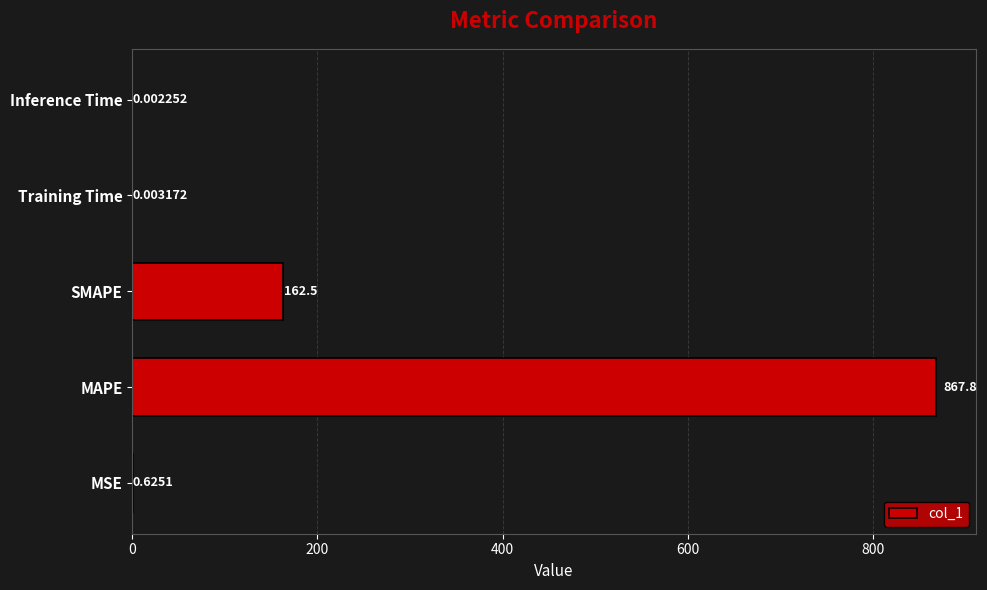

What is the change in value from MAPE to Inference Time?

-867.8